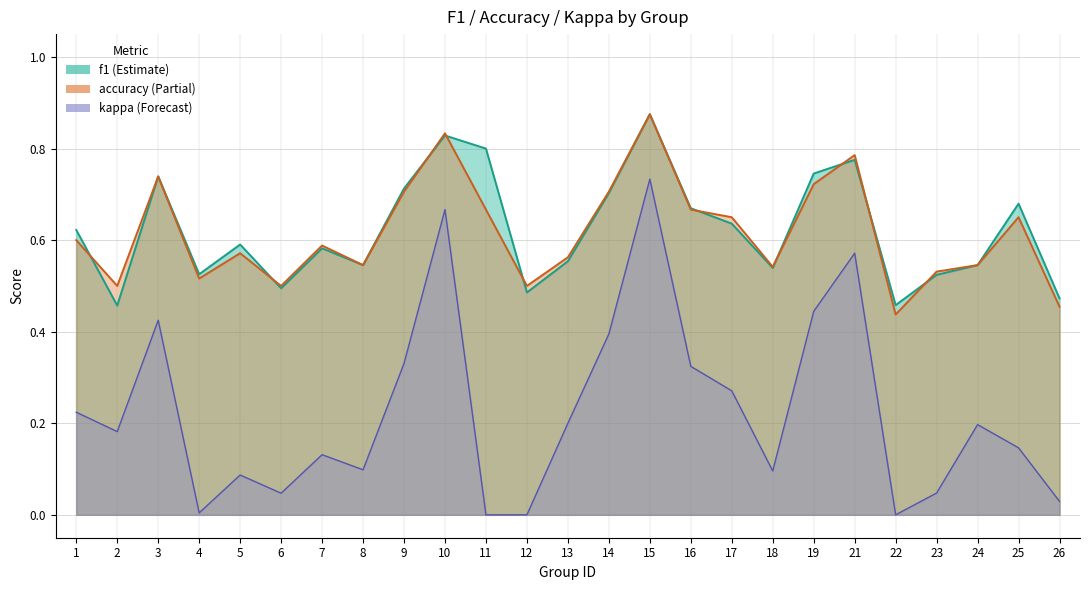

Where is kappa nearest to the value 0?

11